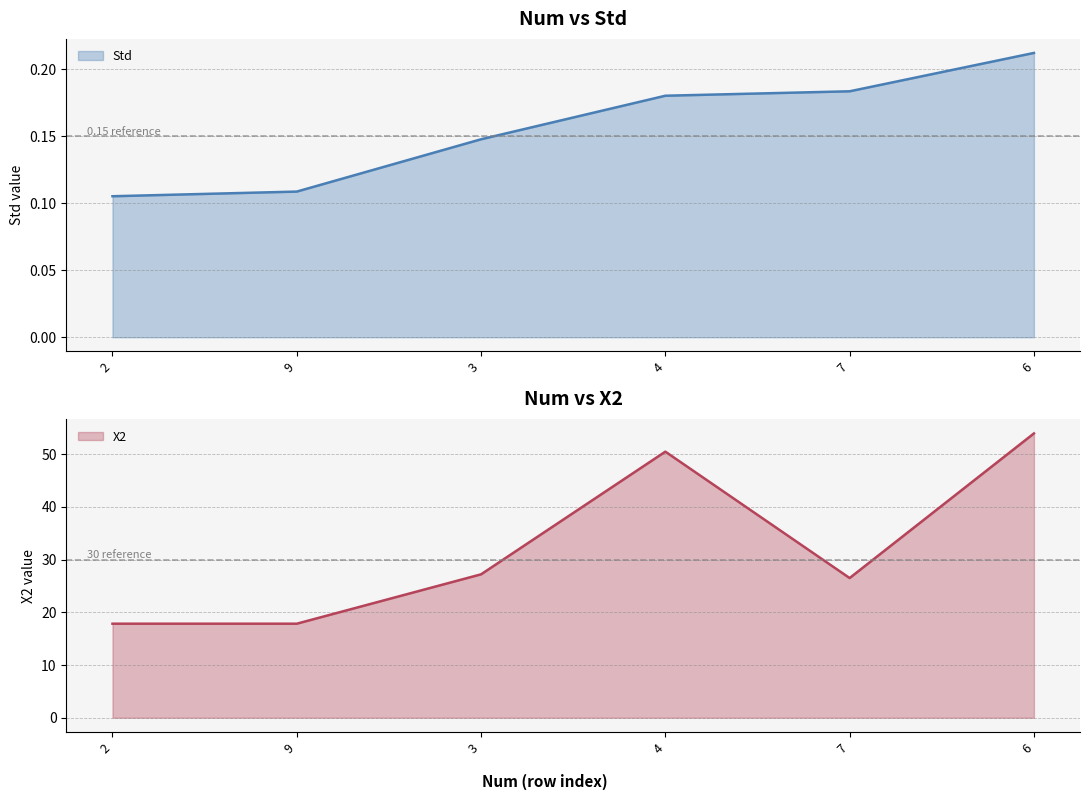

Read the X2 value at 6.

53.9